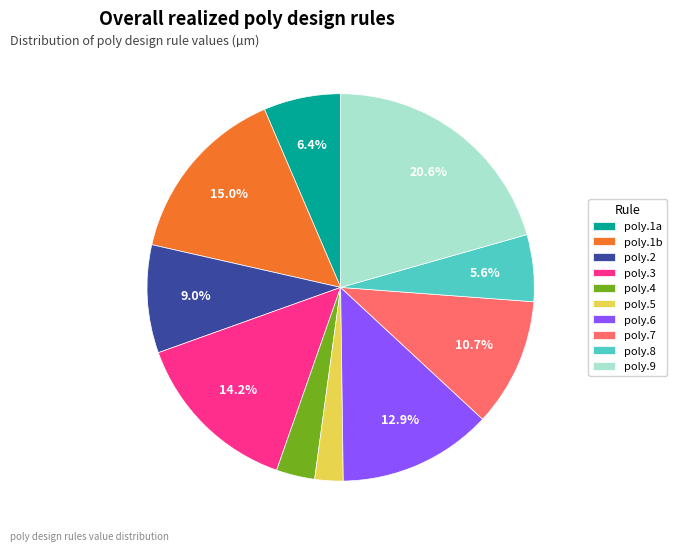

Count the number of slices in the pie.

10